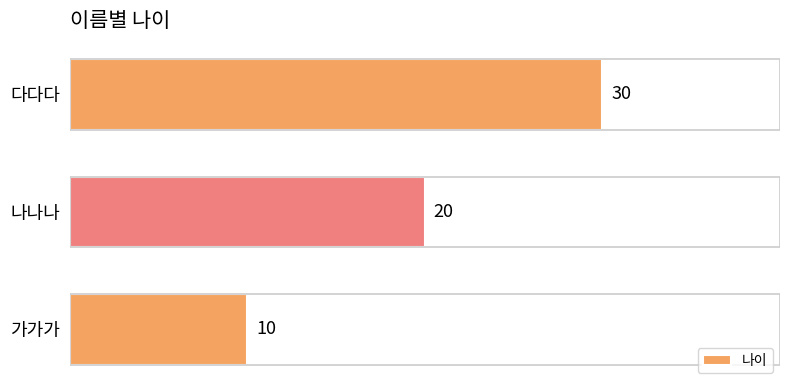

What is the average value?

20